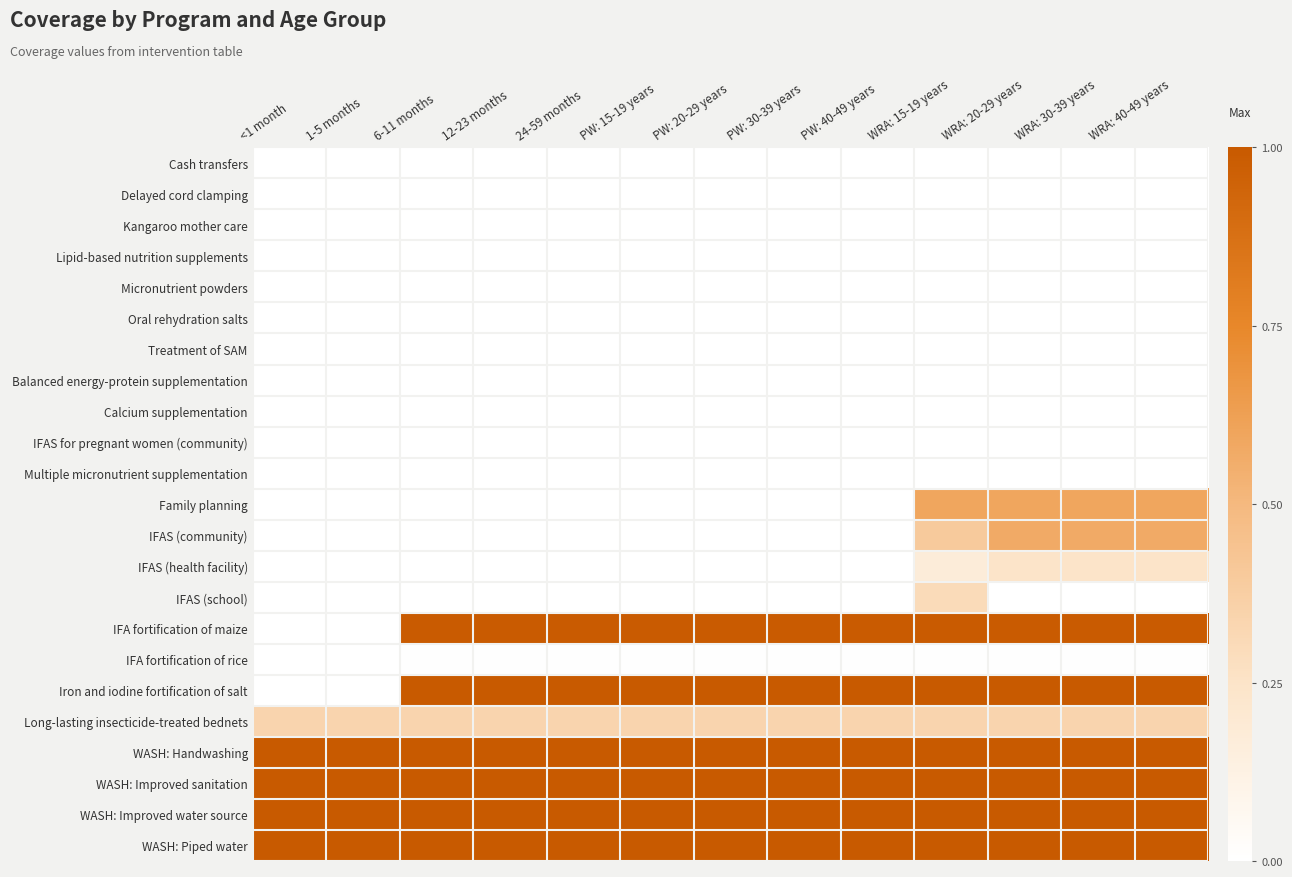

Which label corresponds to the largest value in the chart?

6-11 months